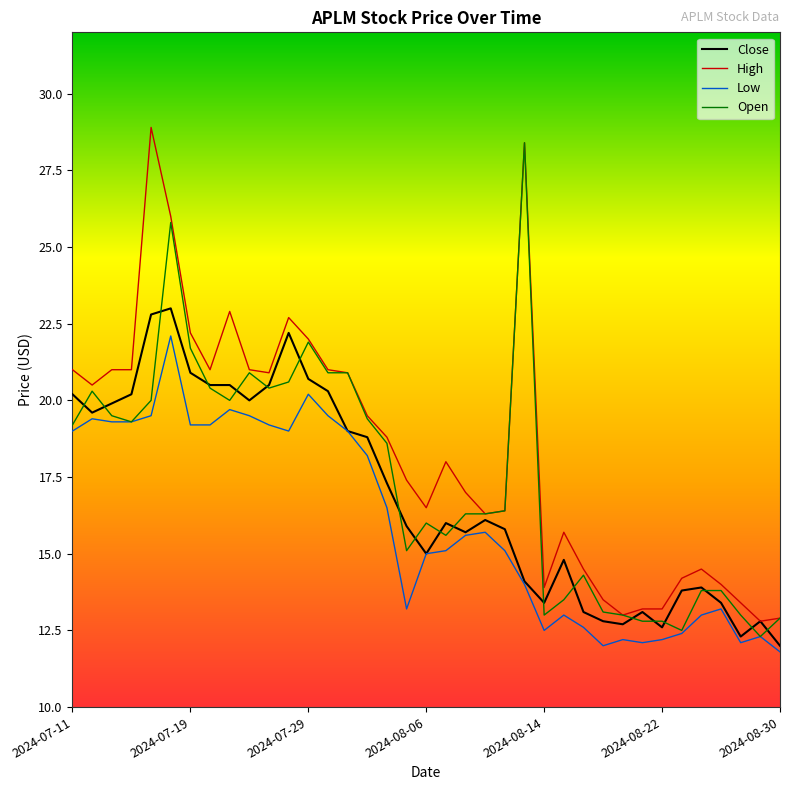

What is the difference between the maximum and second lowest values in the Close series?

10.7